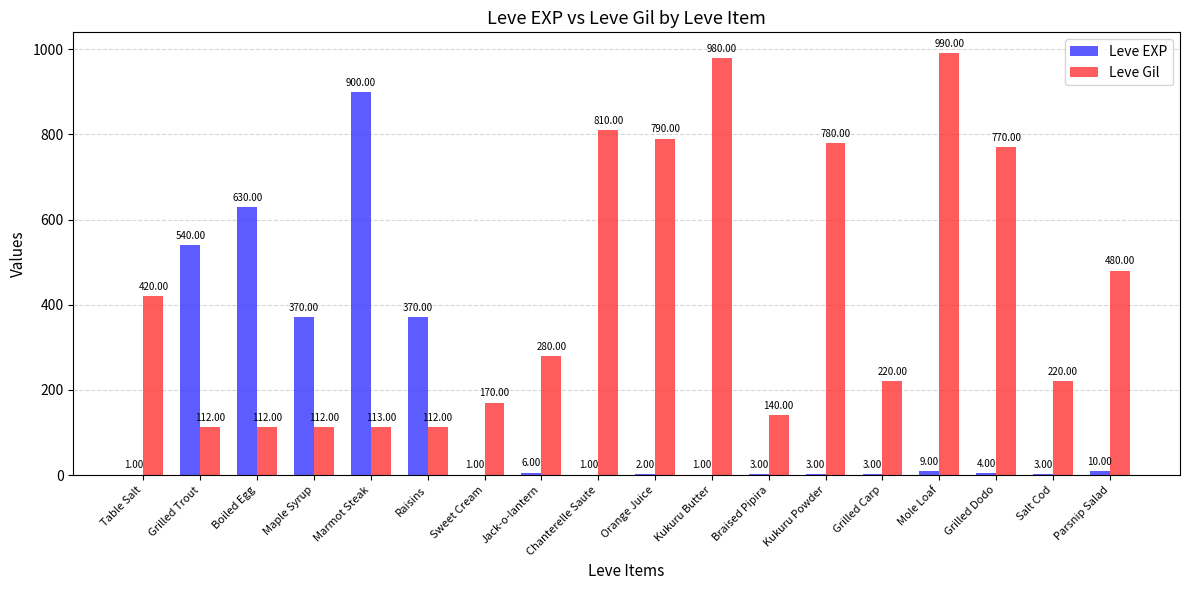

At which label is Leve Gil closest to 551?

Parsnip Salad